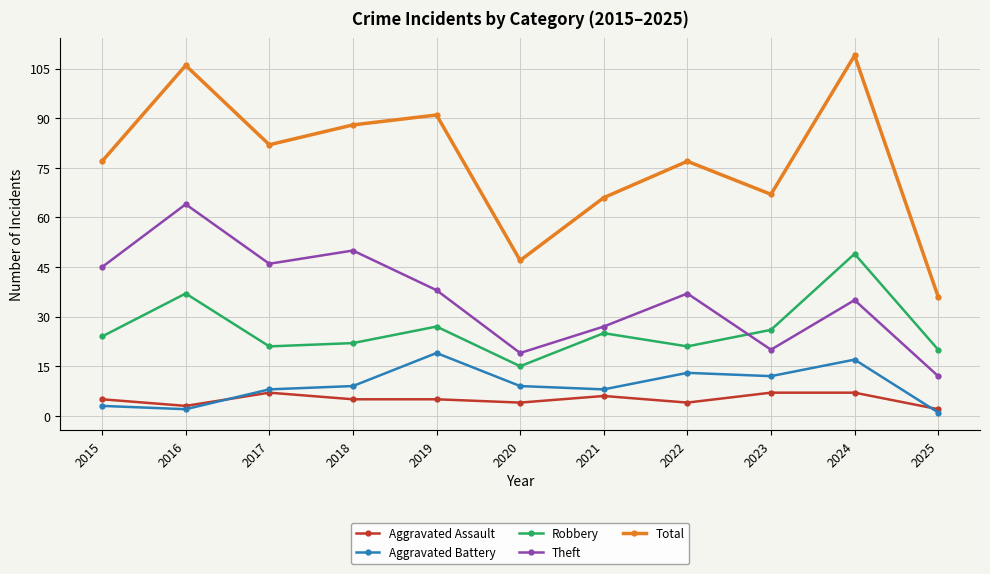

Which series has the largest range (max minus min)?

Total